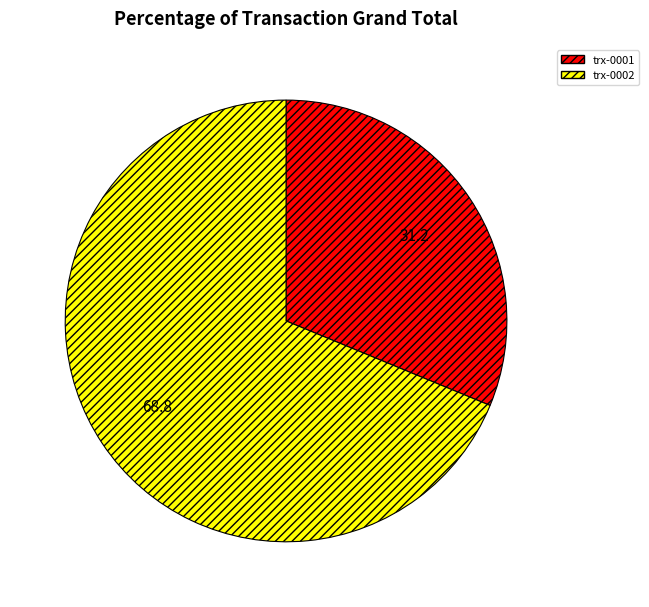

Do trx-0001 and trx-0002 together represent more than half of the pie?

Yes